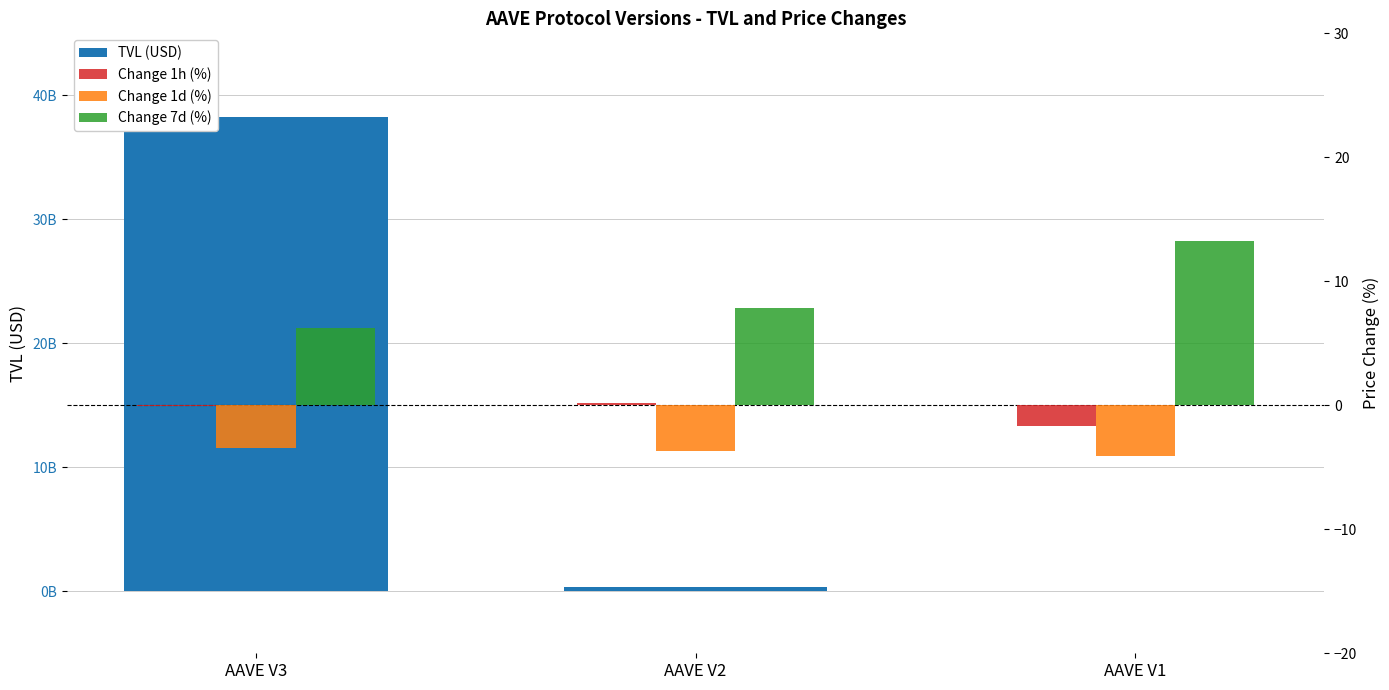

Is it true that Change 1h (%) equals -0.1 at AAVE V3?

False